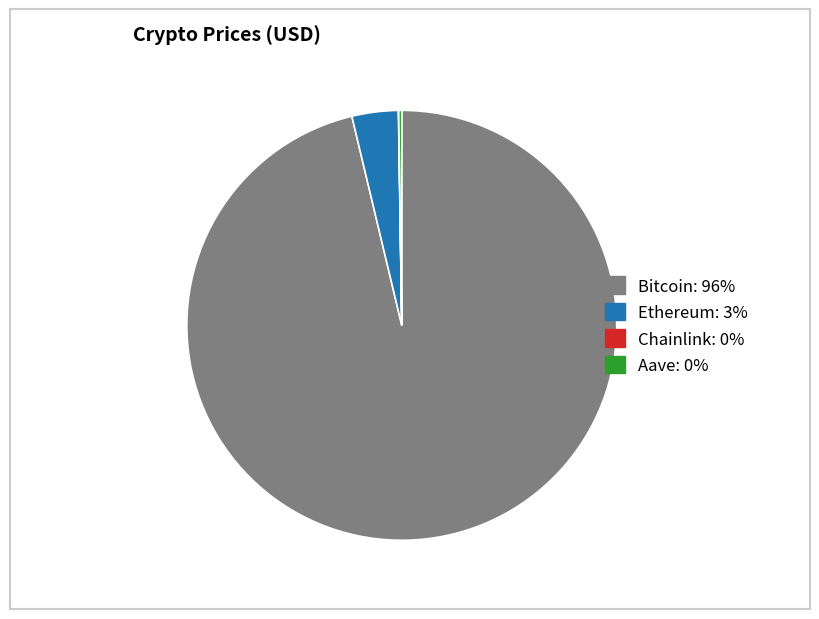

Which slice represents more than half of the pie?

Bitcoin